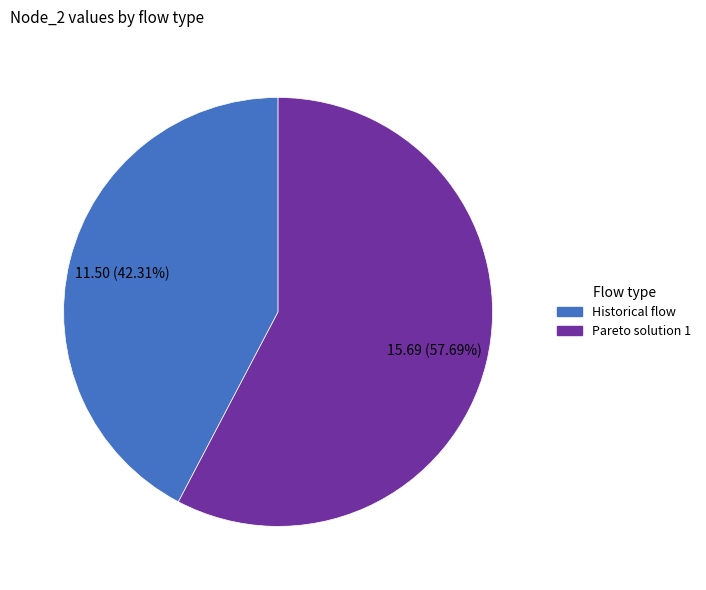

To the nearest percent, what percentage of the pie is Pareto solution 1?

58%